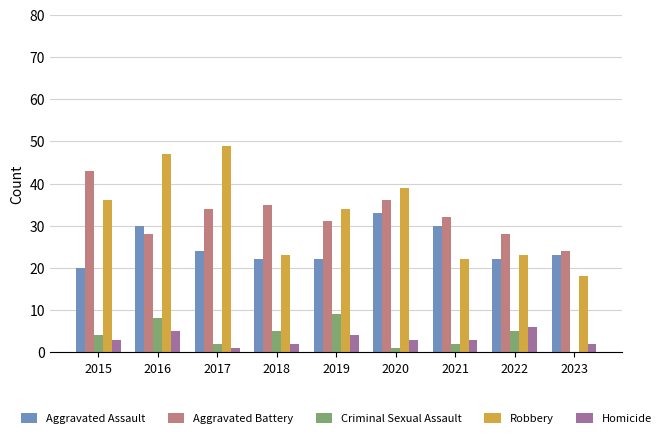

At which label does Robbery reach its peak?

2017